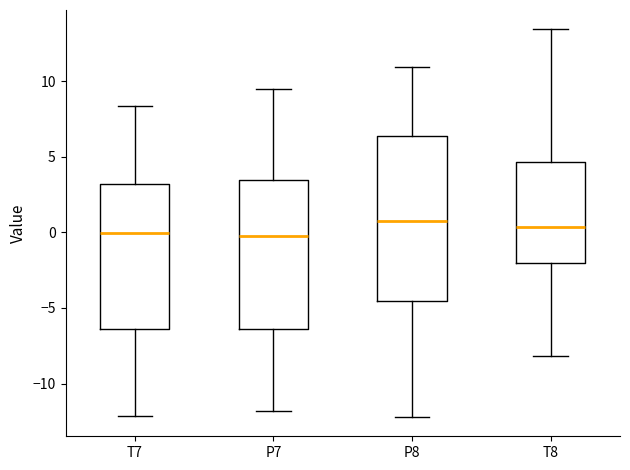

Comparing the boxes themselves (not the whiskers), which one is the tallest?

P8